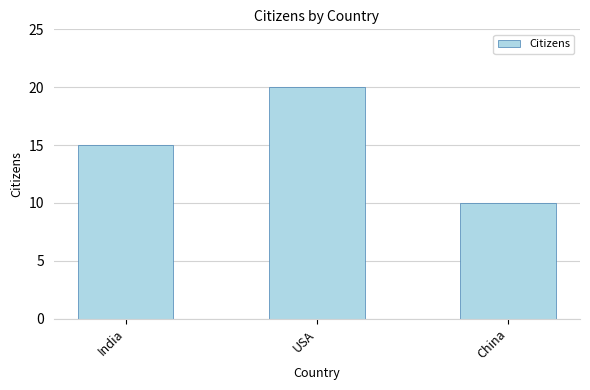

What is the change in value from India to China?

-5